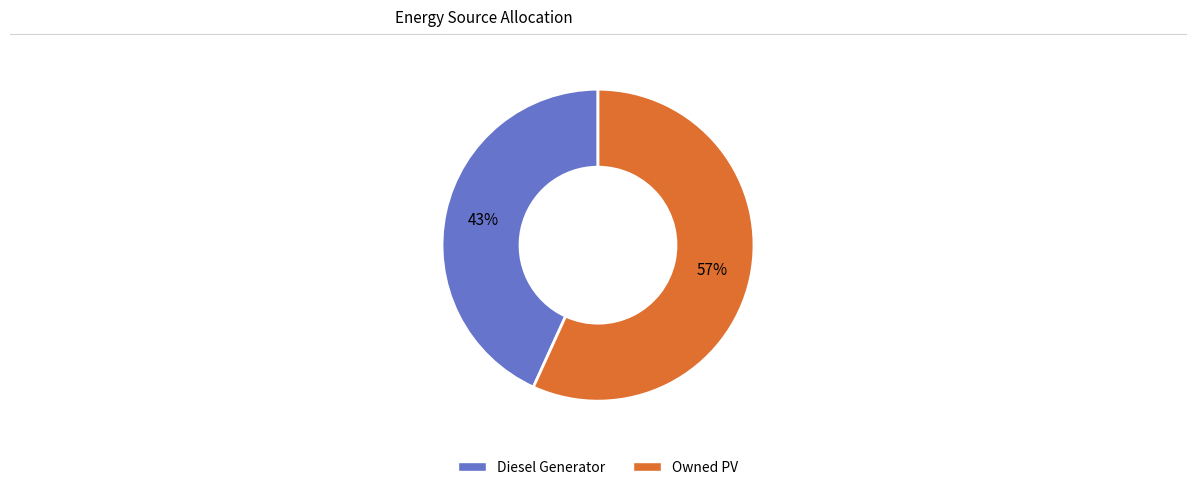

To the nearest percent, what is the average slice percentage?

50%